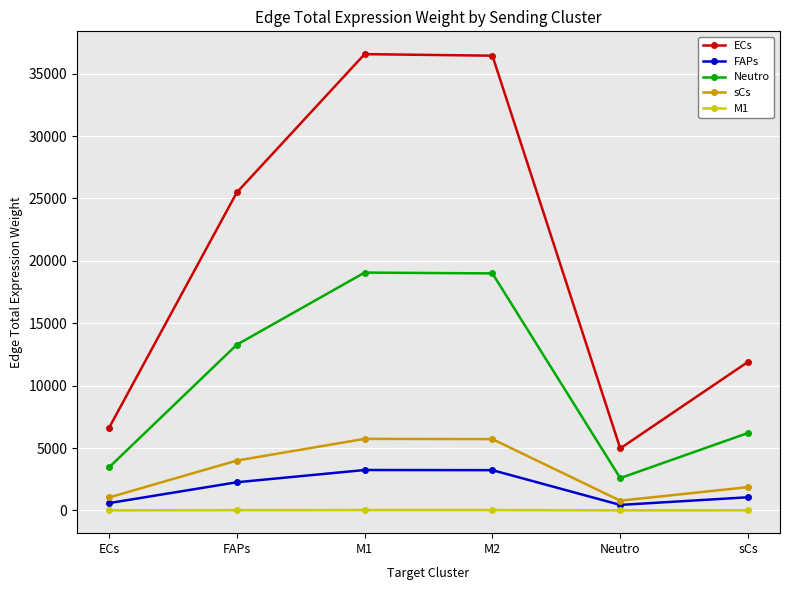

True or false: M1 and ECs intersect in this chart.

False